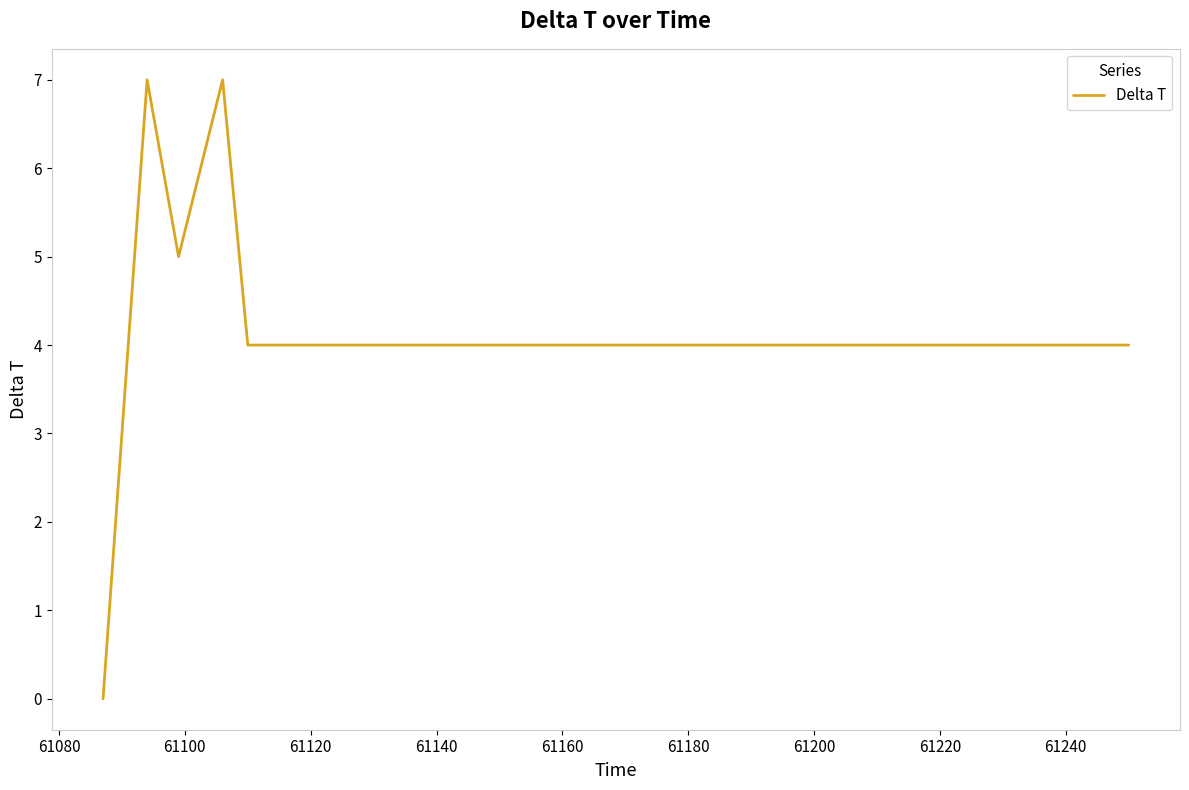

What is the greatest value displayed?

7